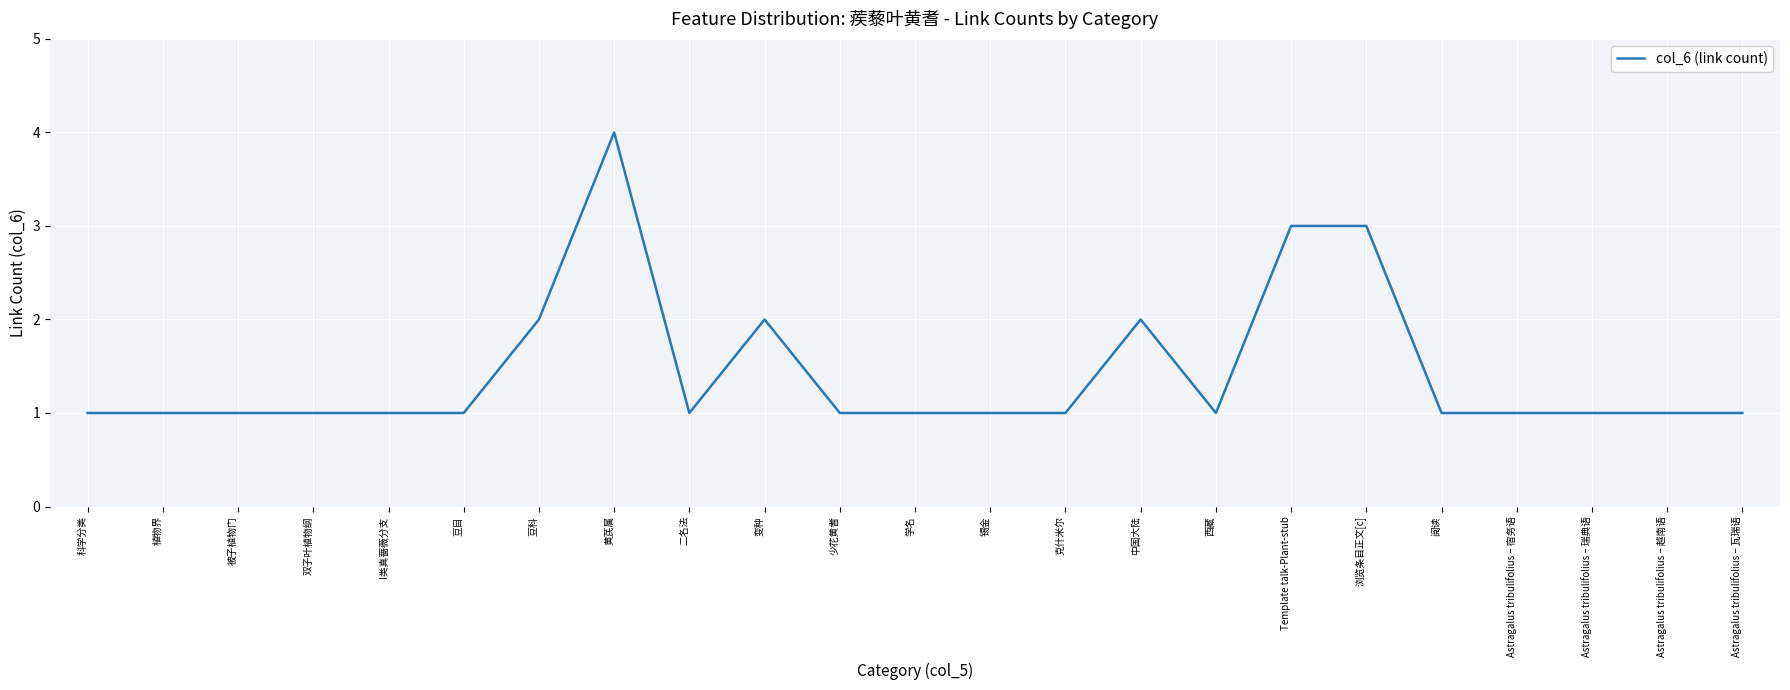

What is the difference between the maximum and minimum values?

3